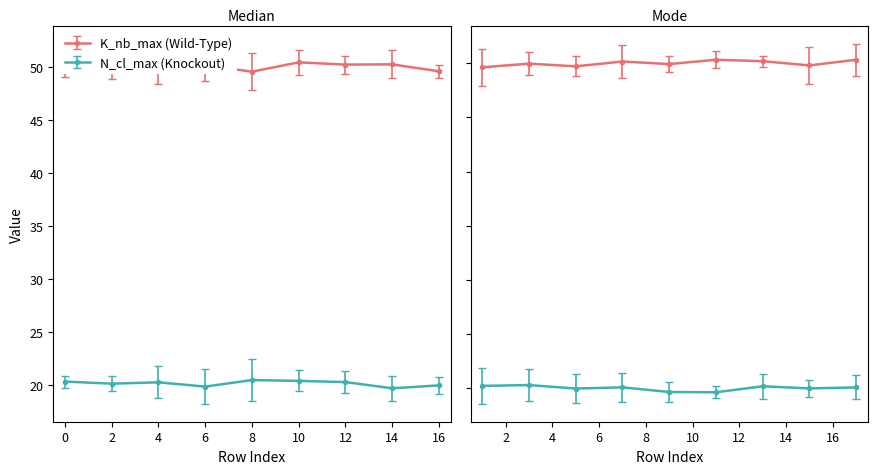

What is the spread (max minus min) of values at 4?

30